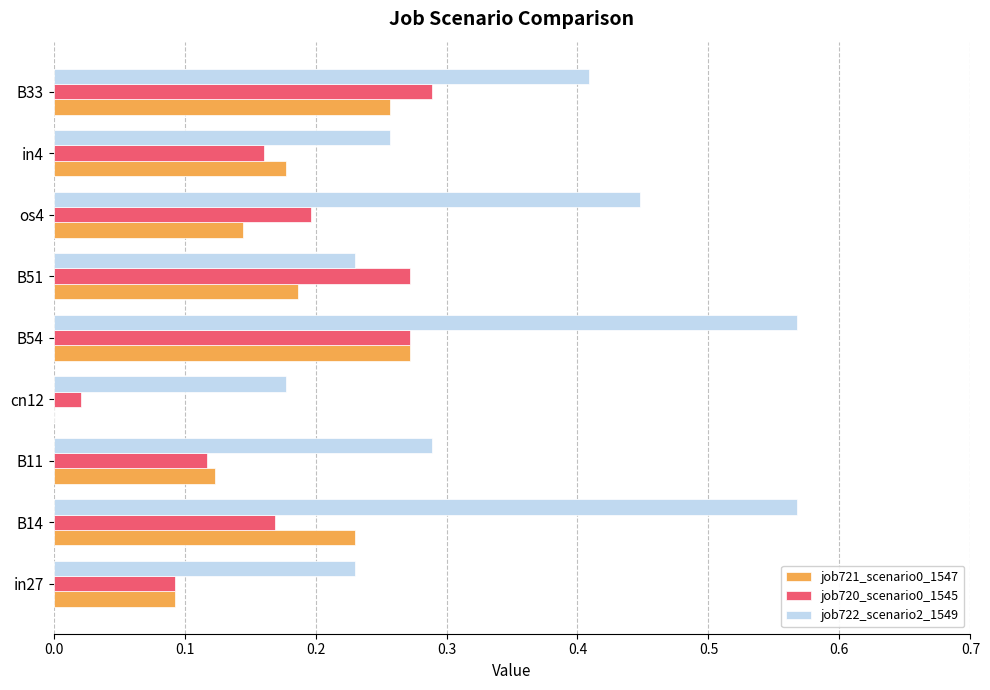

The job722_scenario2_1549 series shows 0.2 at B51. True or false?

True